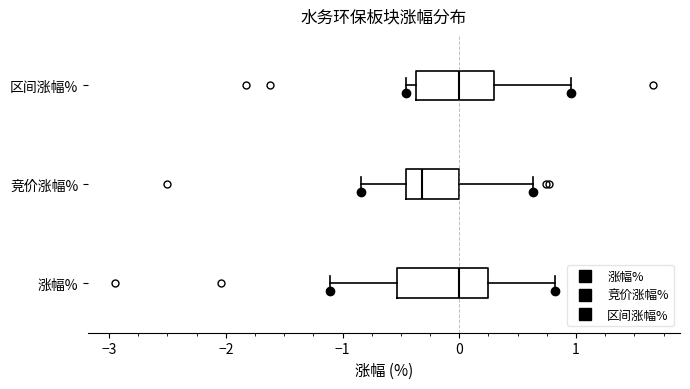

Reading bottom to top, transcribe this box plot: for each box, give where its median line is, the range the box spans, and where its two whiskers end, as read against the x-axis. The values are not printed on the chart, so give them approximately, as read against the axis.

涨幅%: median 0.0, box -0.5 to 0.3, whiskers -1.1 to 0.8
竞价涨幅%: median -0.3, box -0.5 to 0.0, whiskers -0.8 to 0.6
区间涨幅%: median 0.0, box -0.4 to 0.3, whiskers -0.5 to 1.0